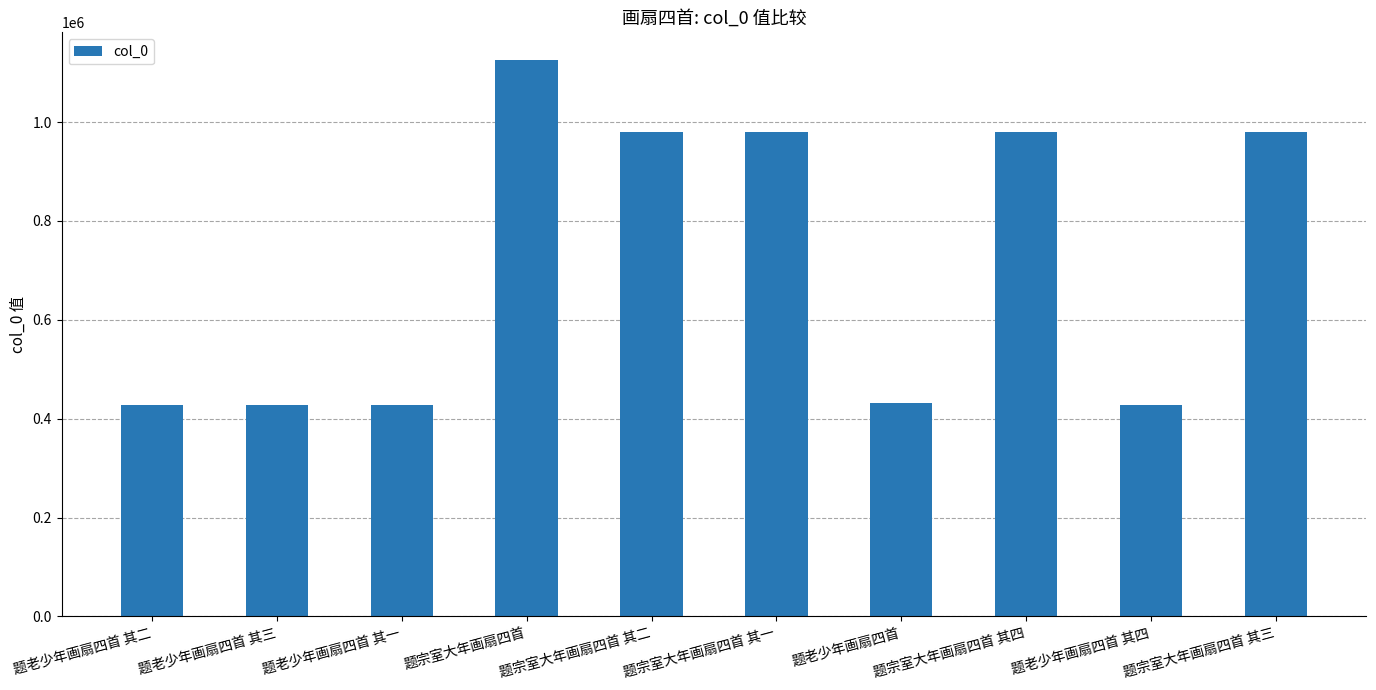

Which has a higher value, 题老少年画扇四首 其三 or 题宗室大年画扇四首 其四?

题宗室大年画扇四首 其四